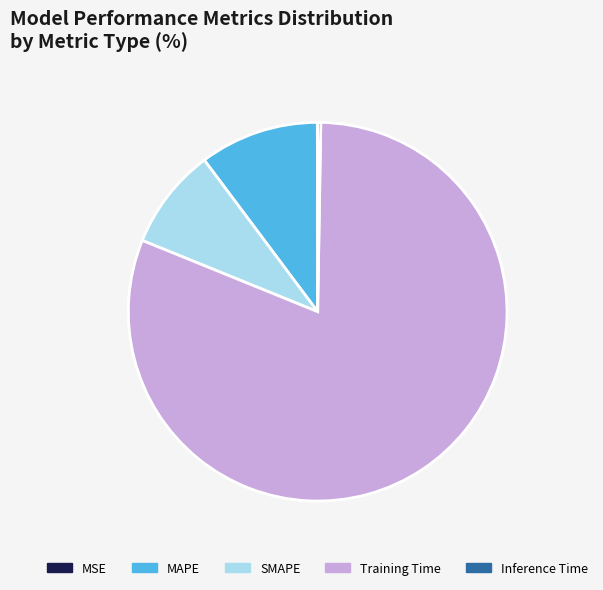

Do SMAPE and MAPE together represent more than half of the pie?

No